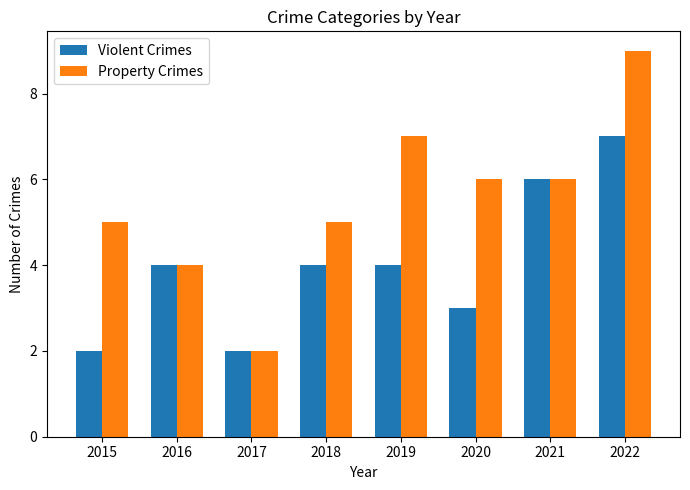

Reading left to right, transcribe all the data shown in this chart.

Violent Crimes: 2015=2	2016=4	2017=2	2018=4	2019=4	2020=3	2021=6	2022=7
Property Crimes: 2015=5	2016=4	2017=2	2018=5	2019=7	2020=6	2021=6	2022=9